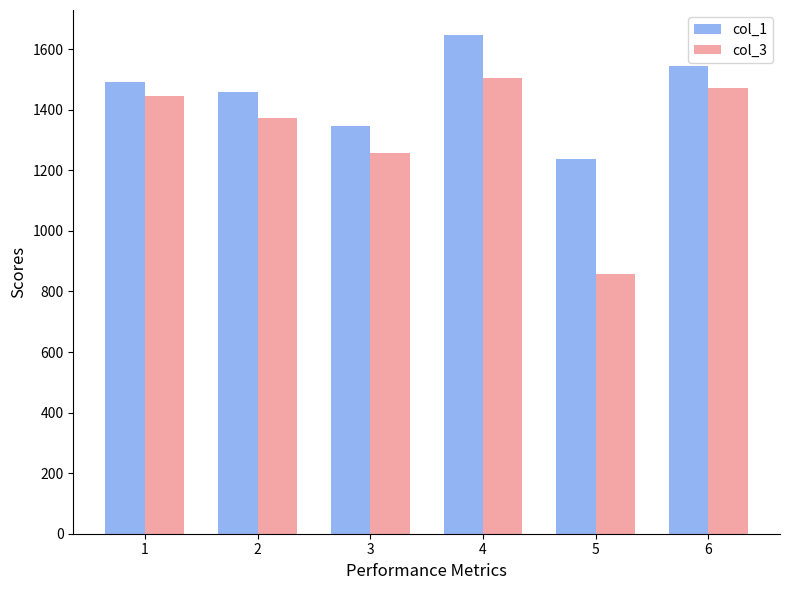

Which series changed the most between 2 and 6?

col_3